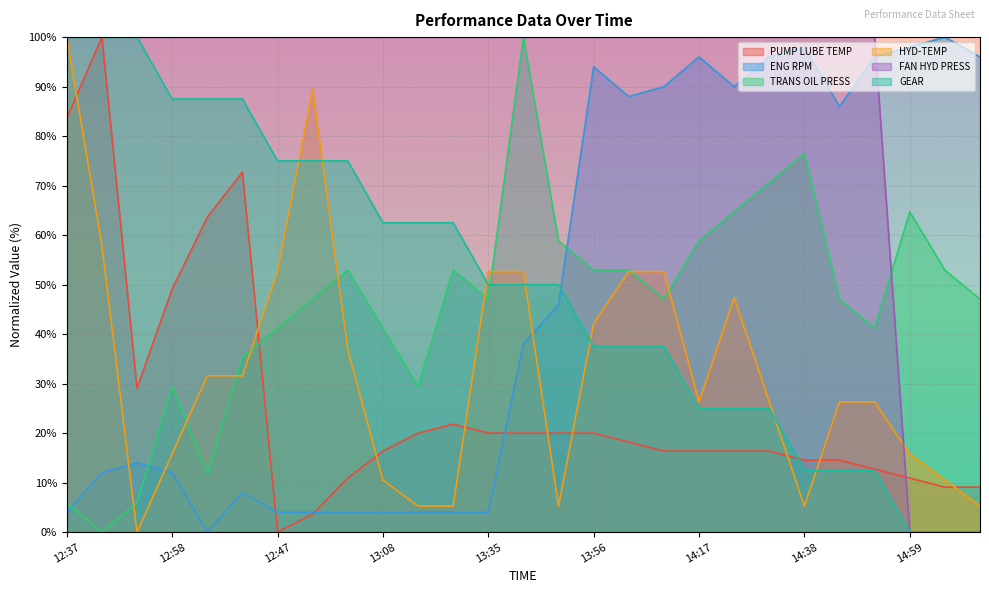

Which label corresponds to the largest value in the chart?

12:44